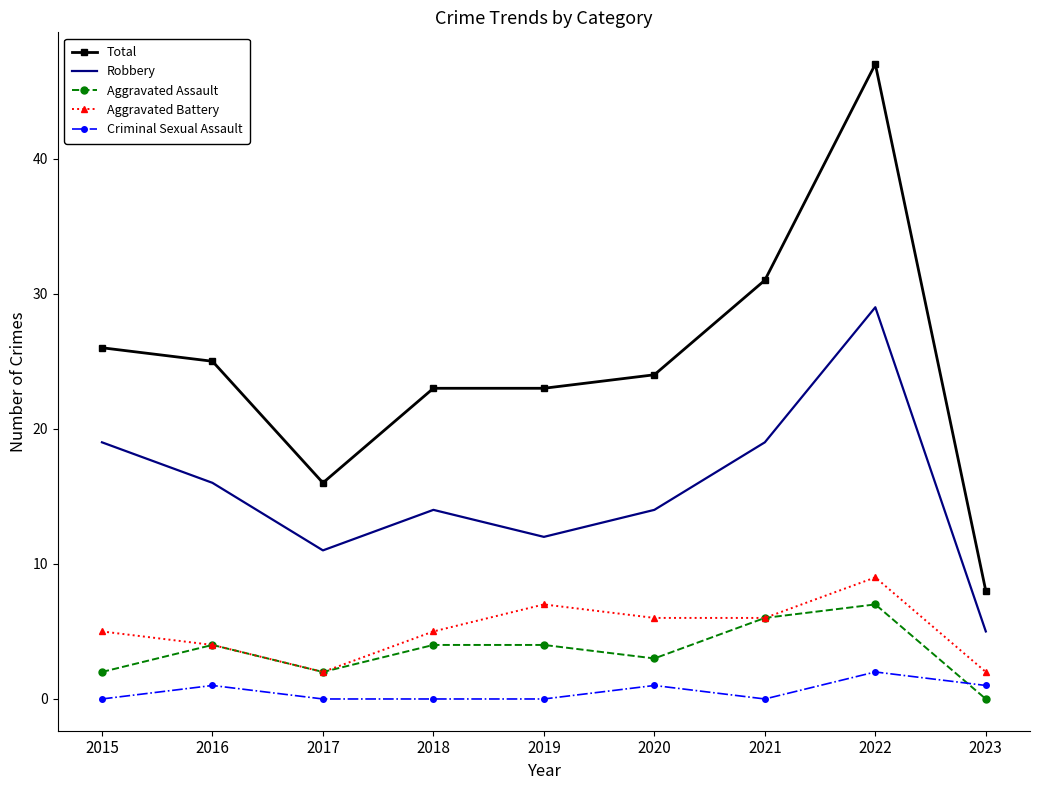

True or false: Criminal Sexual Assault and Aggravated Battery cross at least once.

False